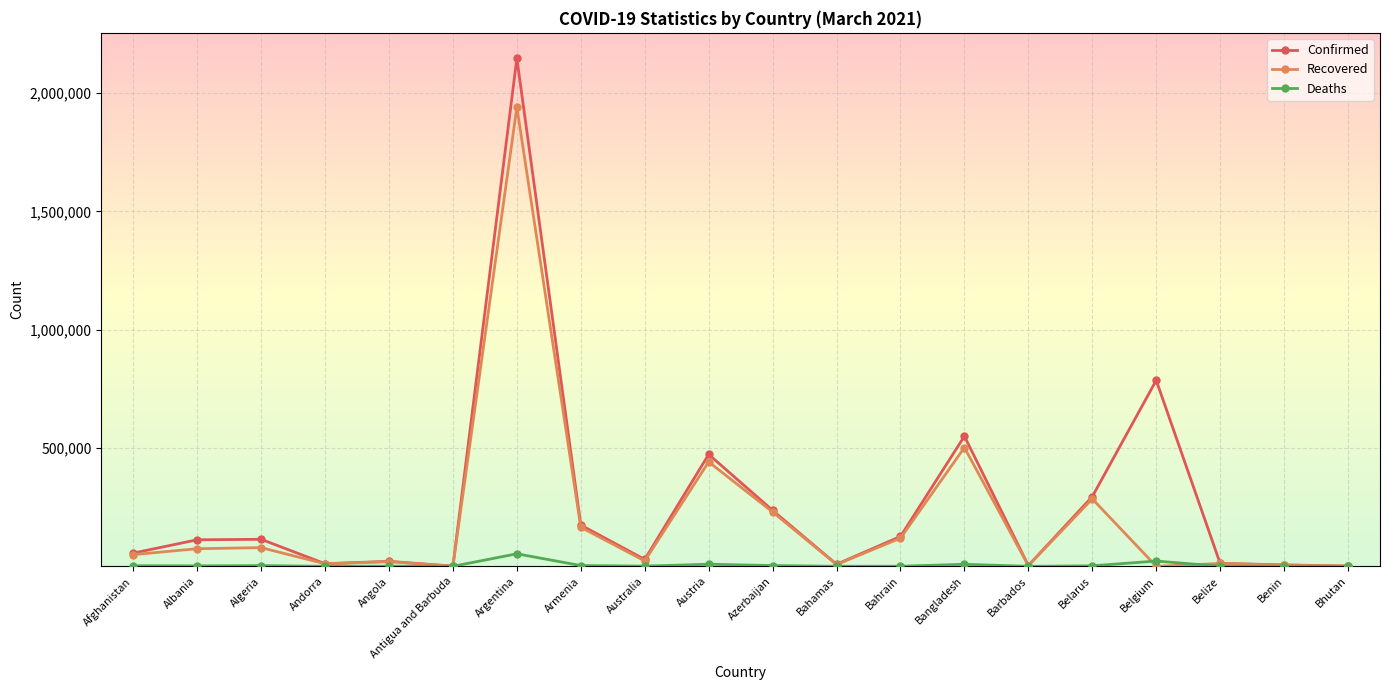

List the series in order of their peak value, lowest first.

Deaths, Recovered, Confirmed